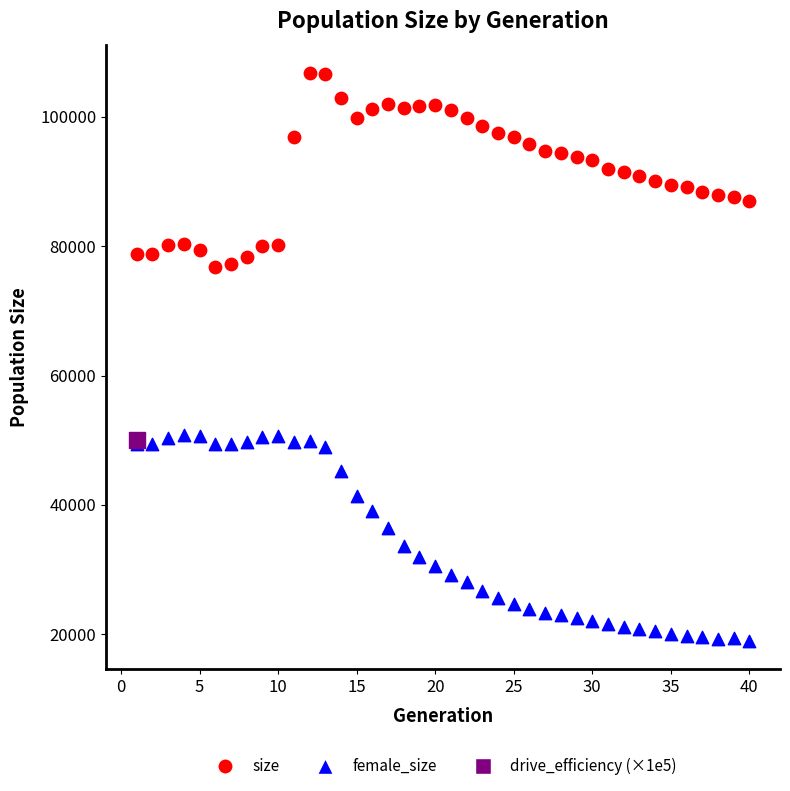

What are all the series names shown in the legend?

size, female_size, drive_efficiency (×1e5)